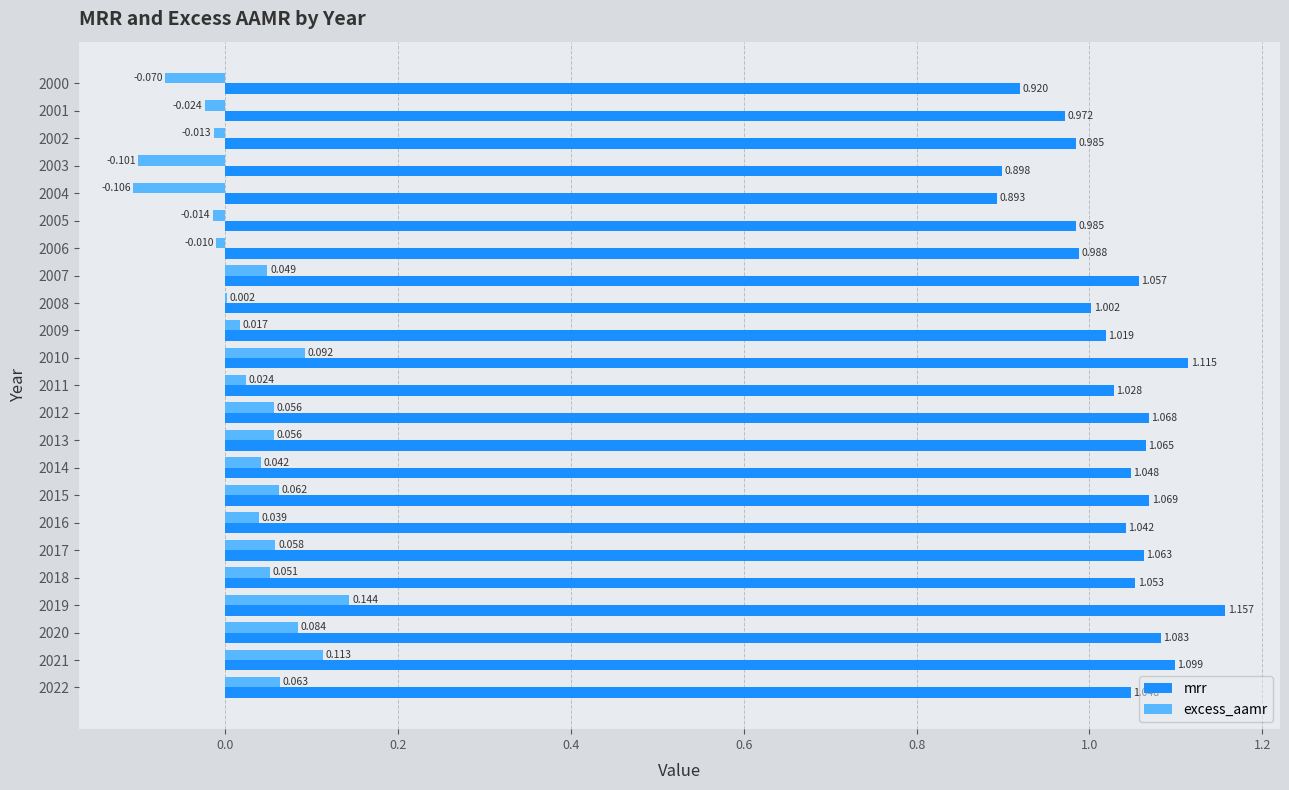

Is the value of excess_aamr at 2016 greater than the value of mrr at 2013?

No